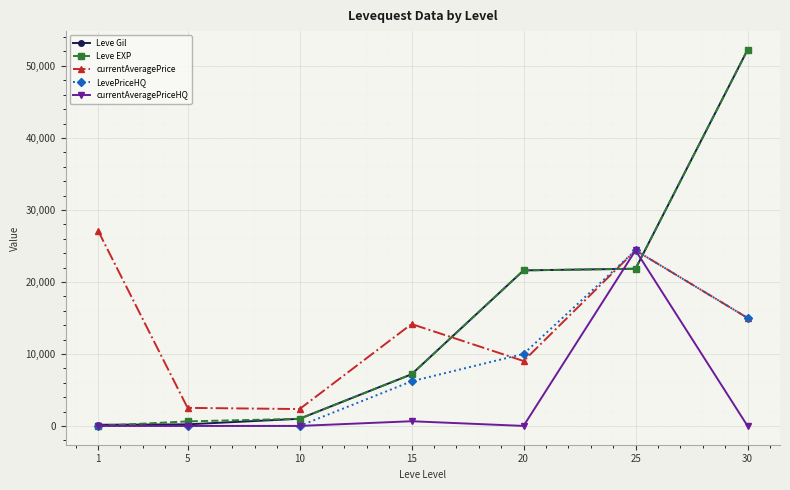

The value of currentAveragePriceHQ at 25 is 41965. True or false?

False